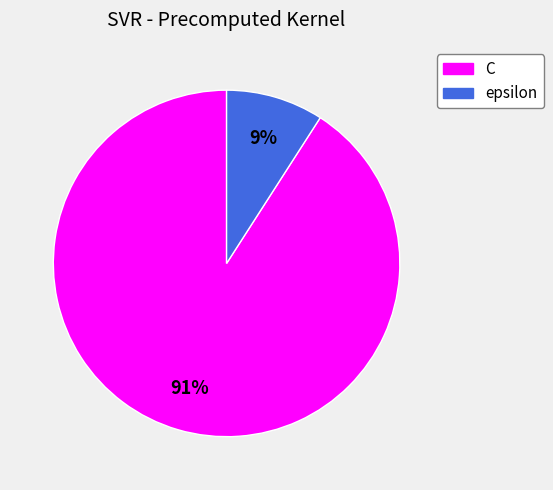

Is it true that epsilon is 9% of the pie?

True